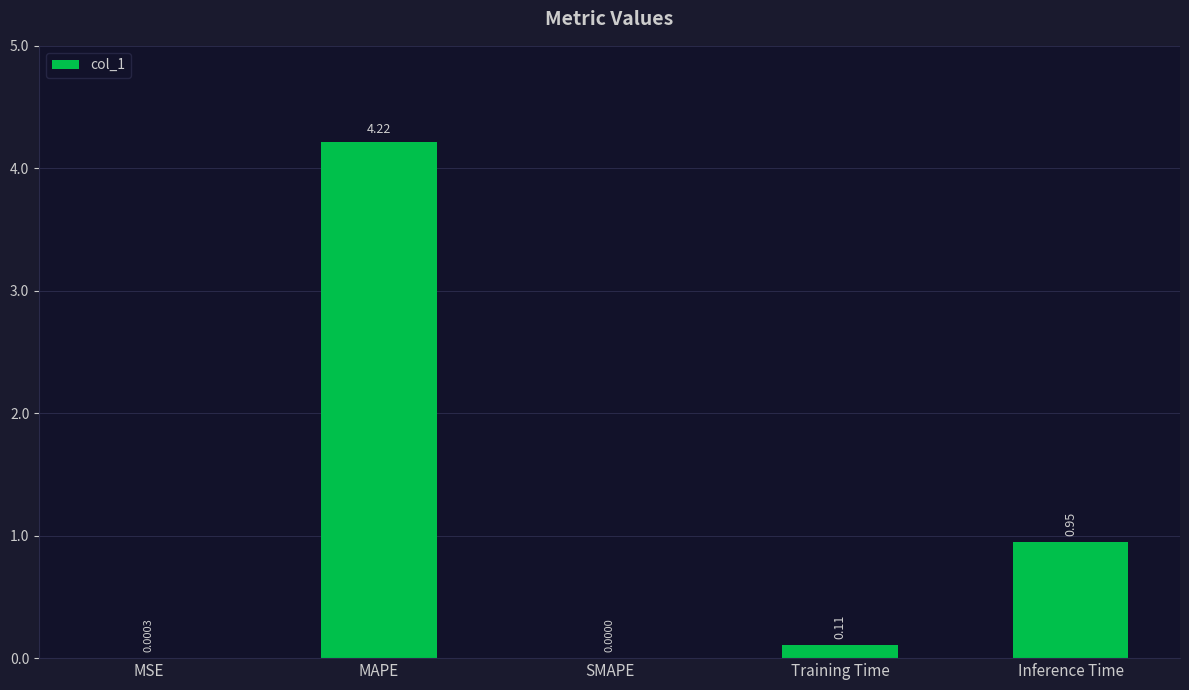

Which category has the highest value across all series?

MAPE